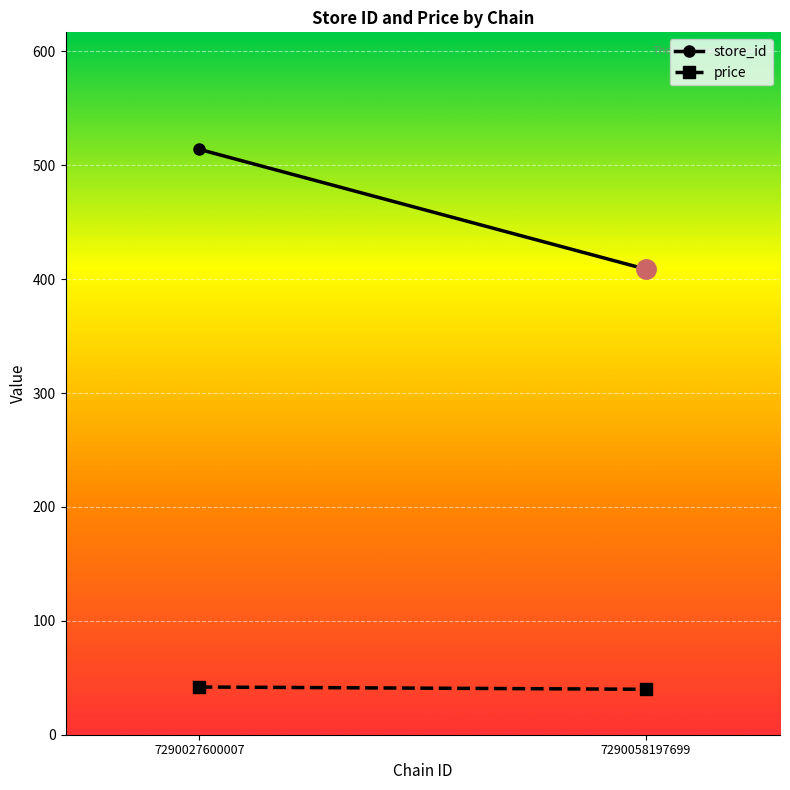

Which series has the largest range (max minus min)?

store_id